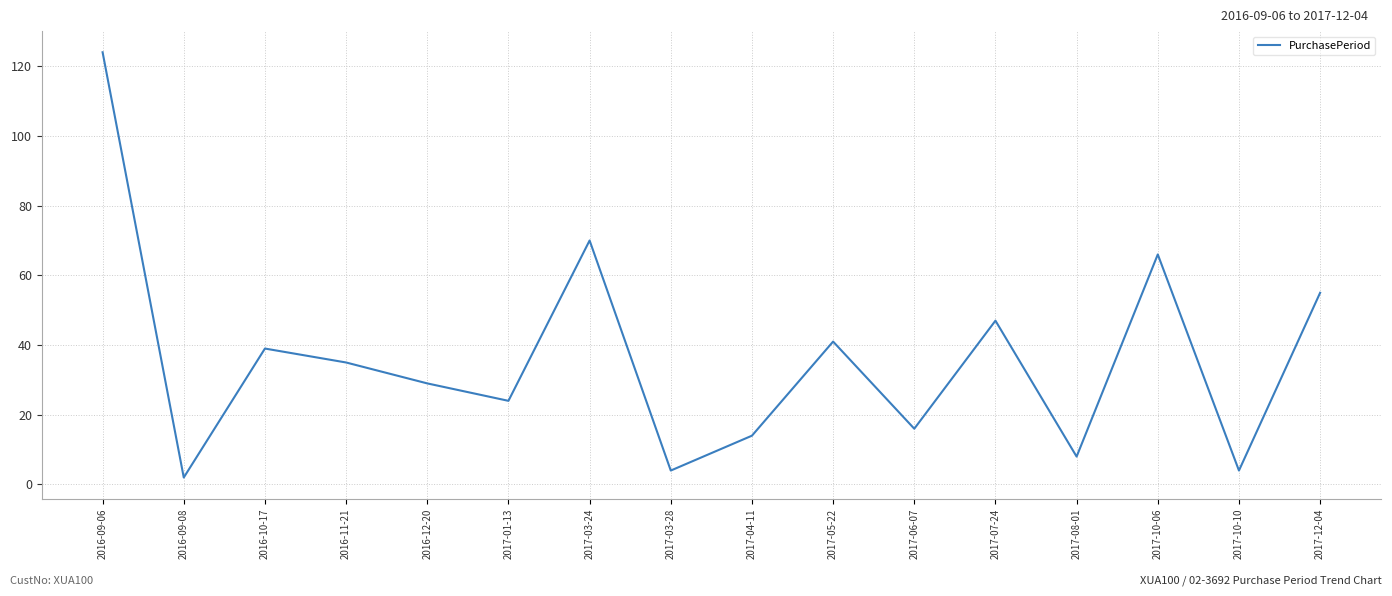

Approximately how many times larger is the value at 2016-10-17 compared to 2017-08-01?

4.9